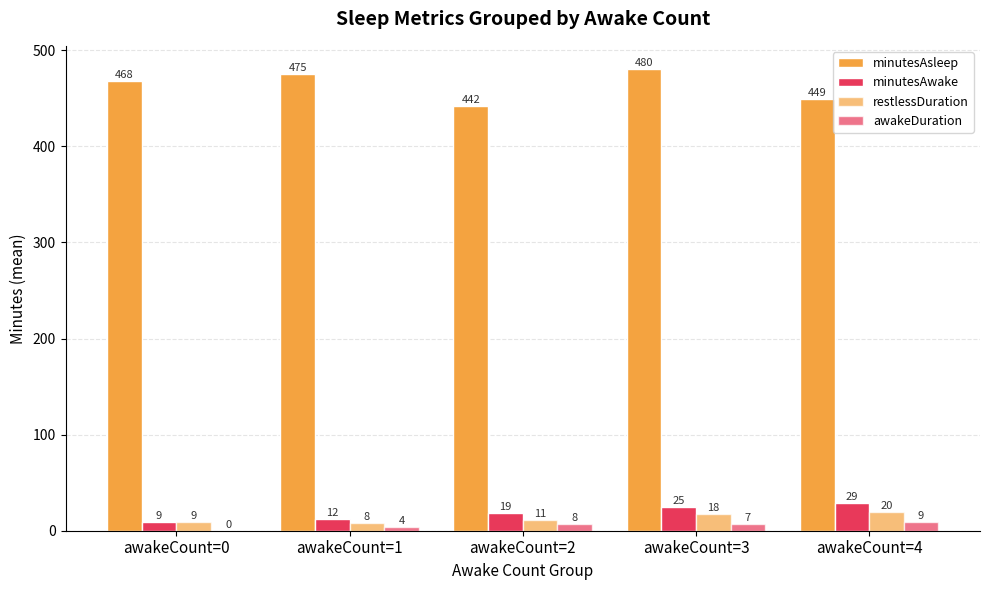

Which category has the lowest value in the awakeDuration series?

awakeCount=0